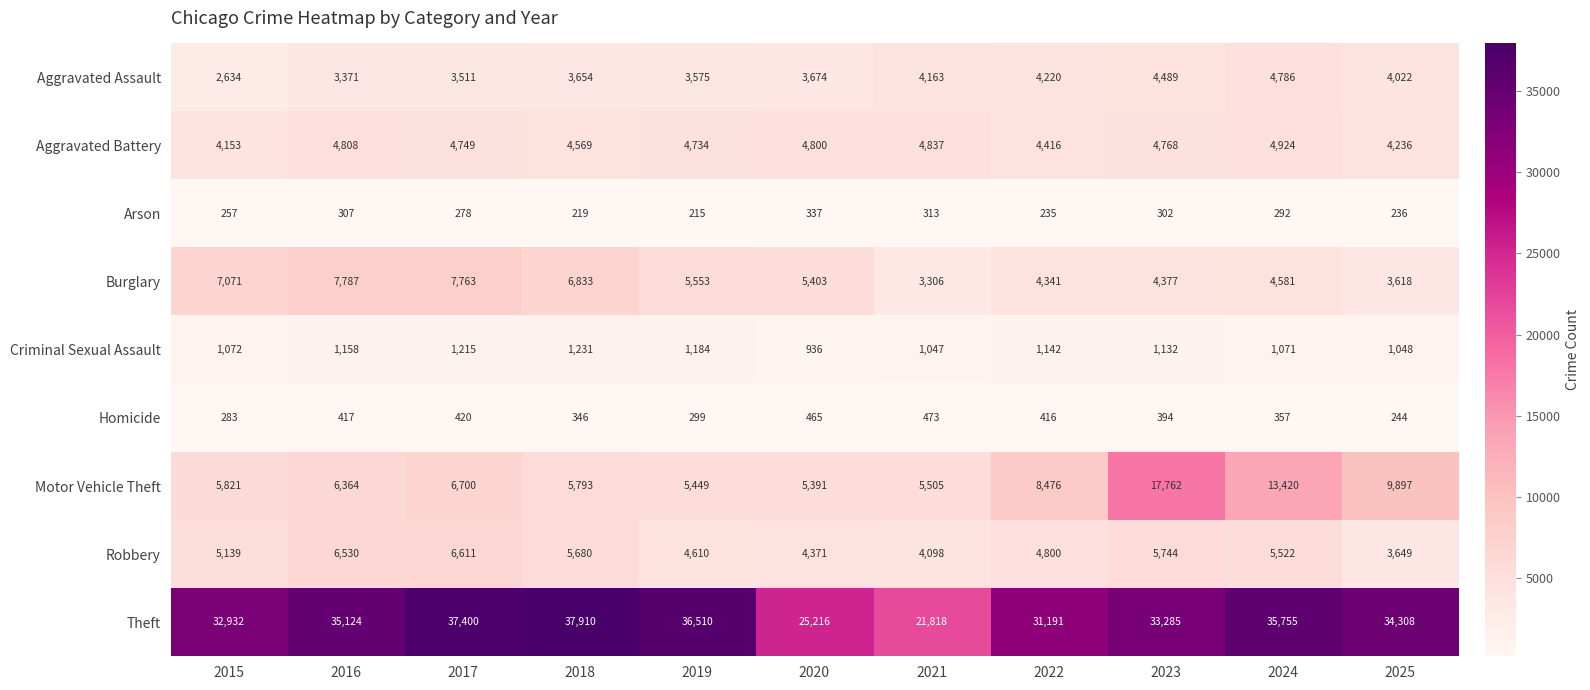

What is the maximum value shown in the chart?

37910